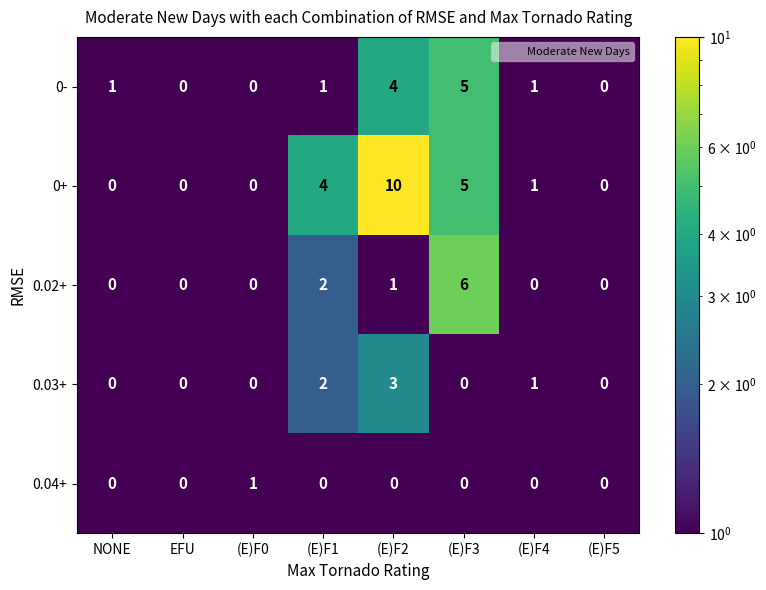

True or false: 0.03+ has a value of -1 at EFU.

False